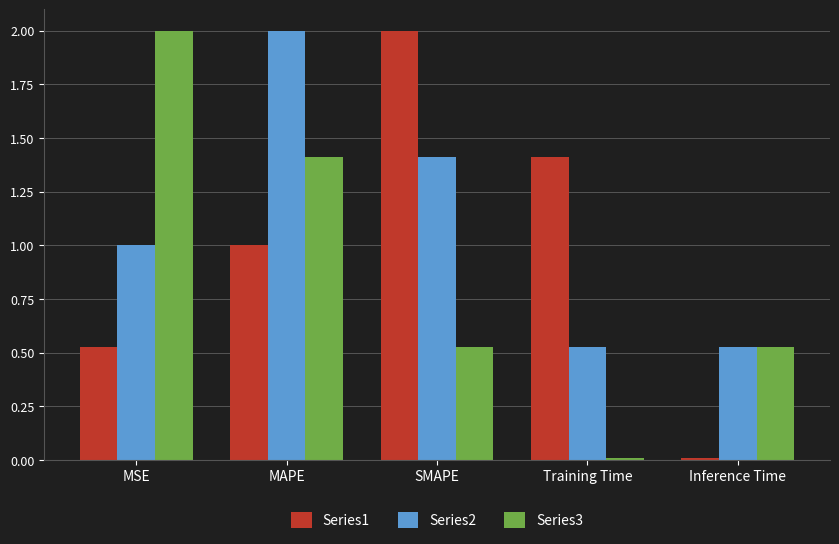

The value of Series2 at MAPE is 2.0. True or false?

True